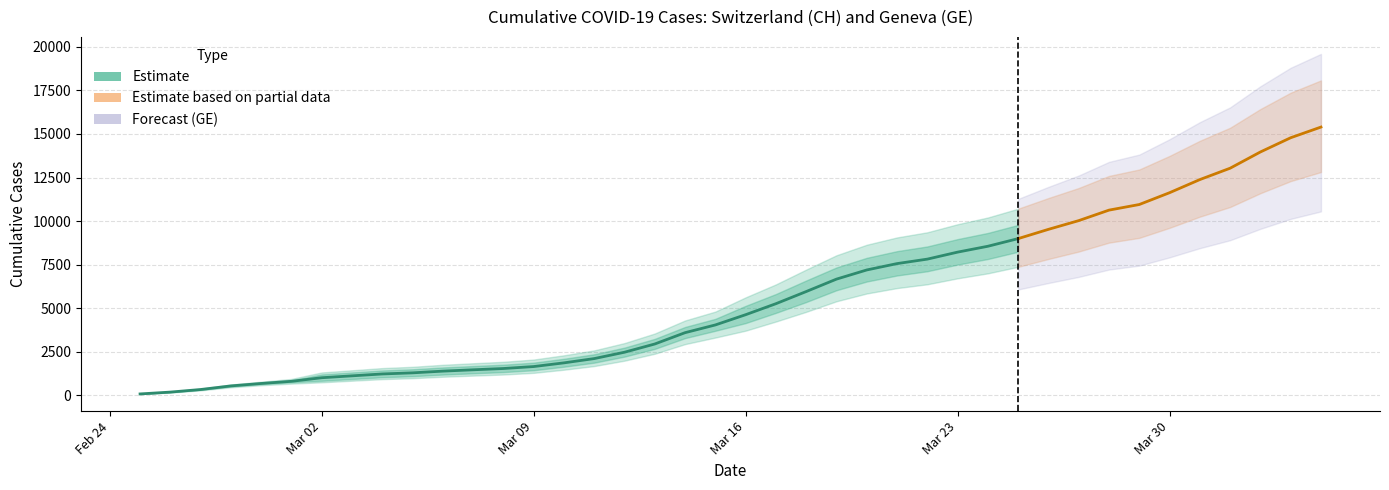

True or false: GE and CH cross at least once.

False